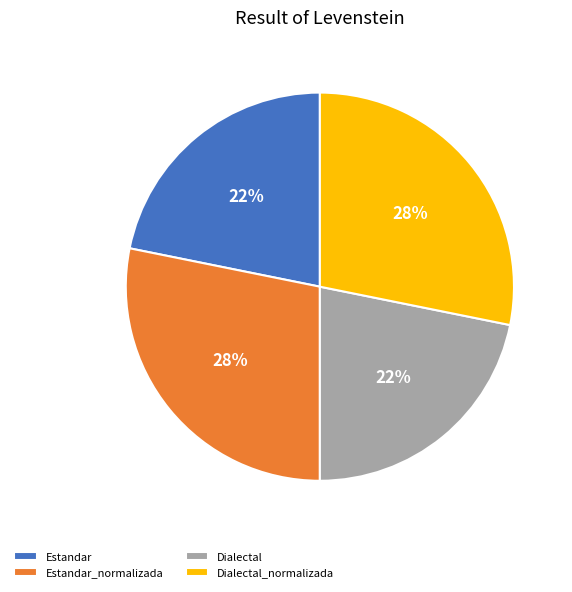

What is the ratio of the value at Estandar to the value at Dialectal?

1.0